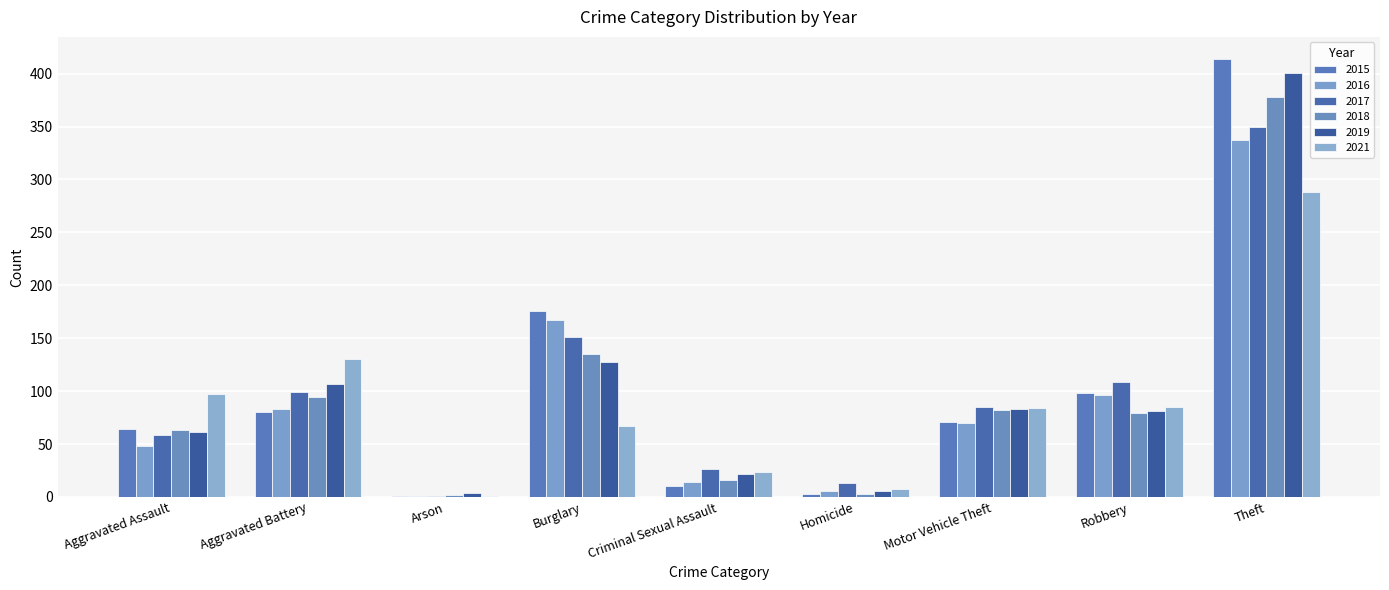

Between Theft and Motor Vehicle Theft, which is larger?

Theft